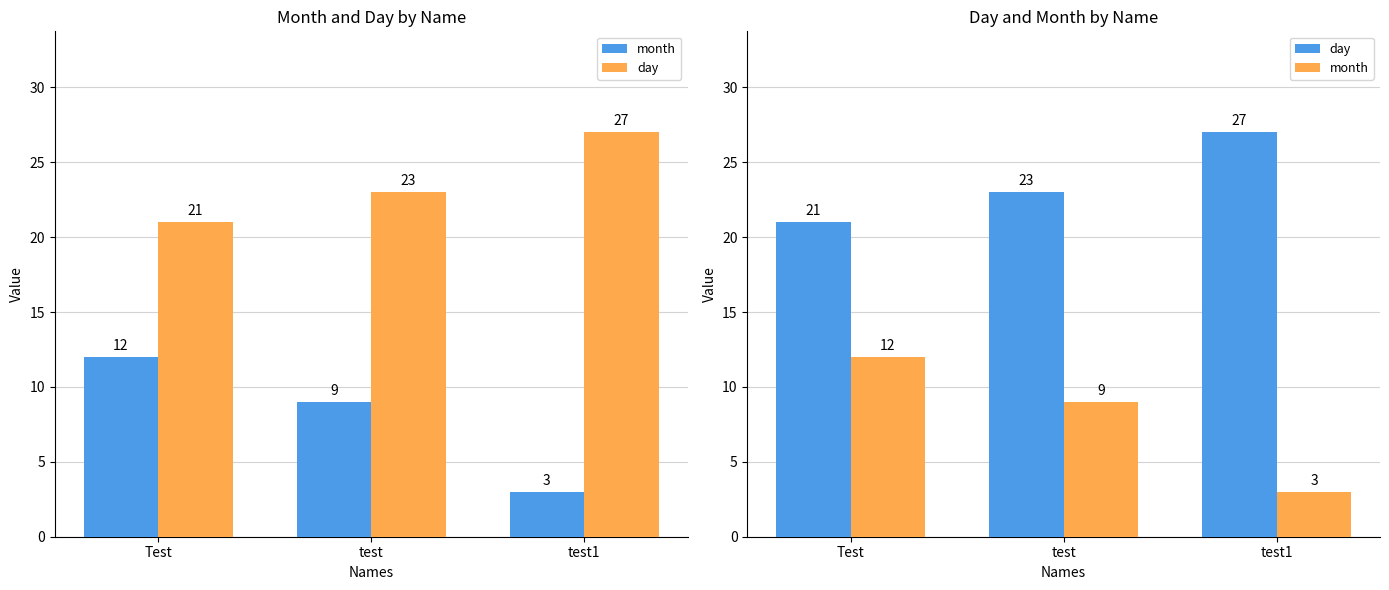

At which category is the sum across all series the highest?

Test